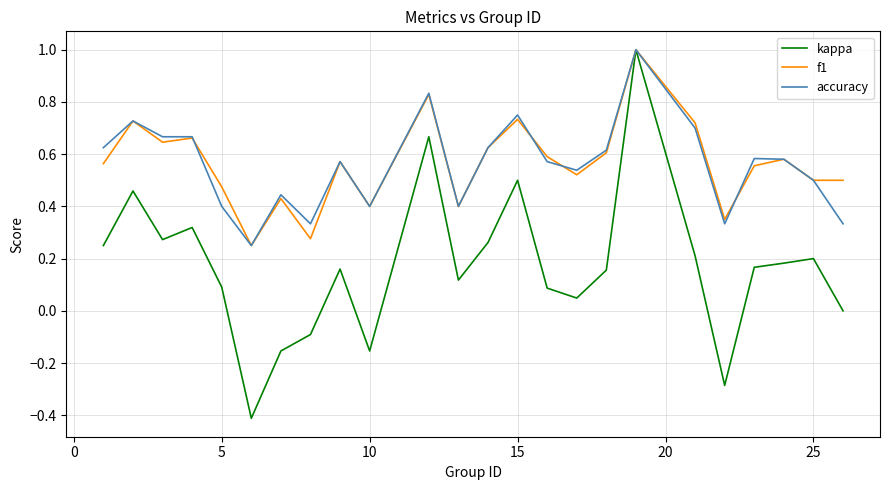

What is the minimum value shown in the chart?

-0.4